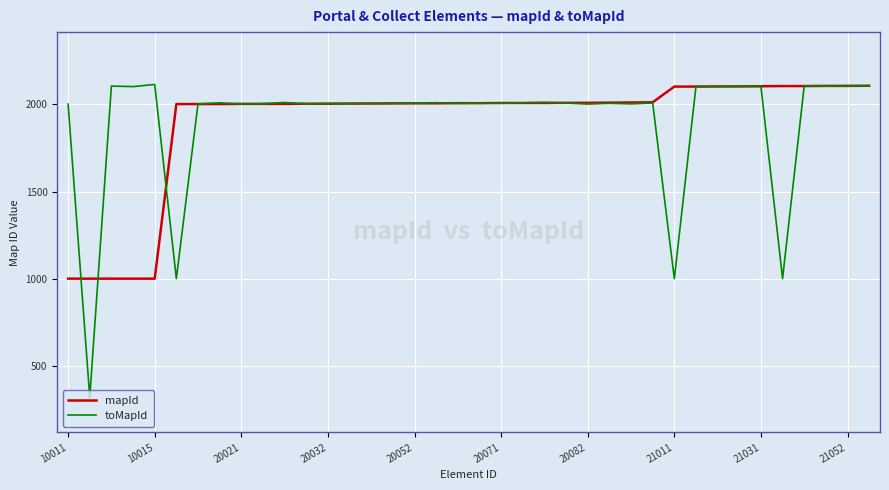

What is the average value of the mapId series?

1899